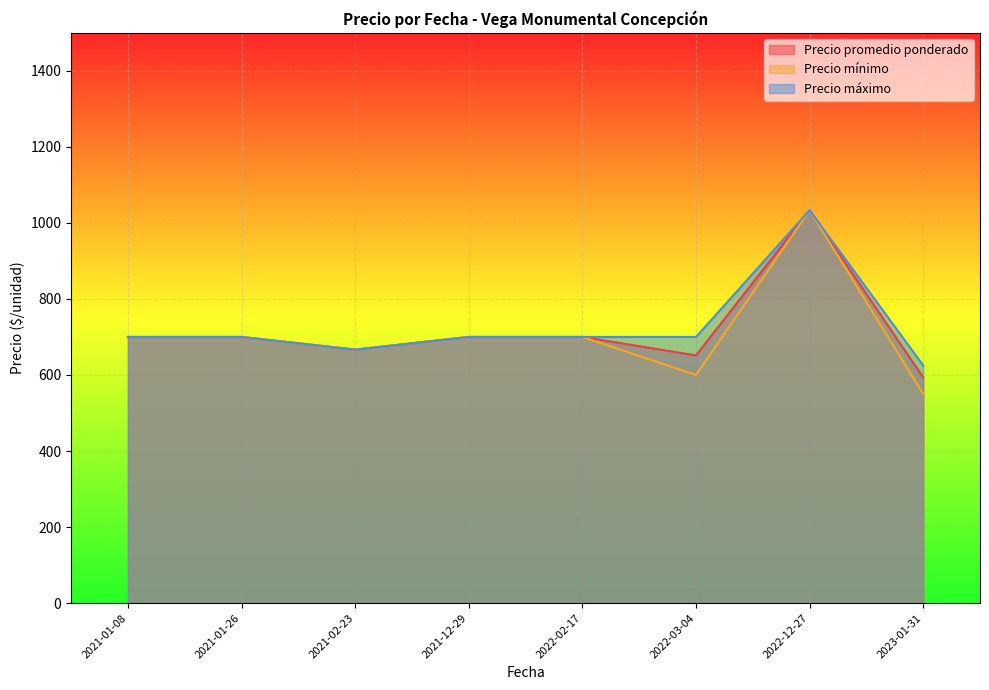

What is the smallest value displayed?

550.0